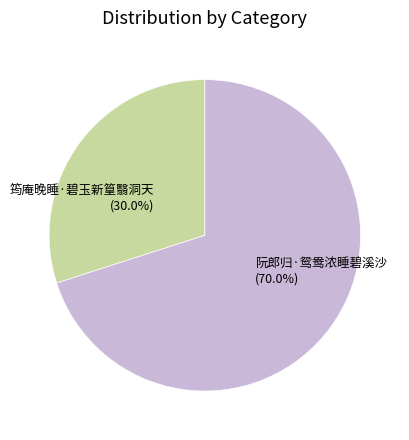

How much of the chart is everything except 筠庵晚睡·碧玉新篁翳洞天?

70.0%